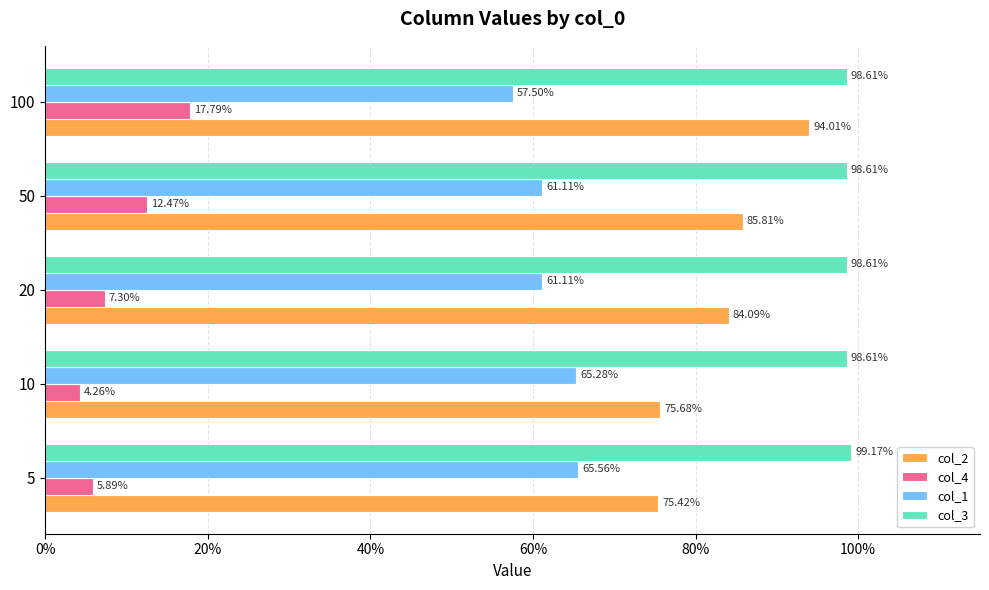

What are all the series names shown in the legend?

col_2, col_4, col_1, col_3